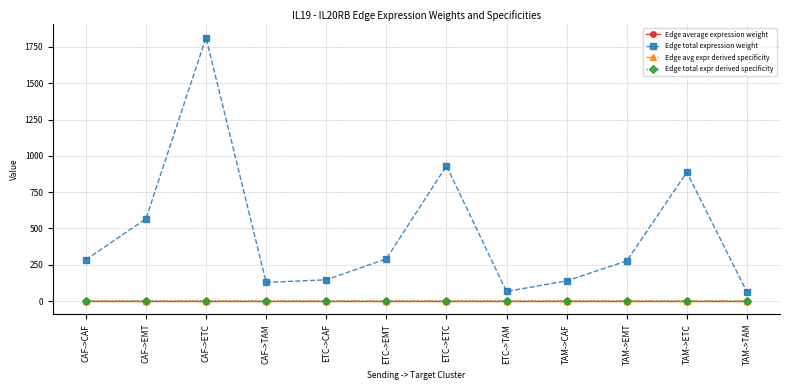

What is the label of the 2nd point from the right?

TAM->ETC